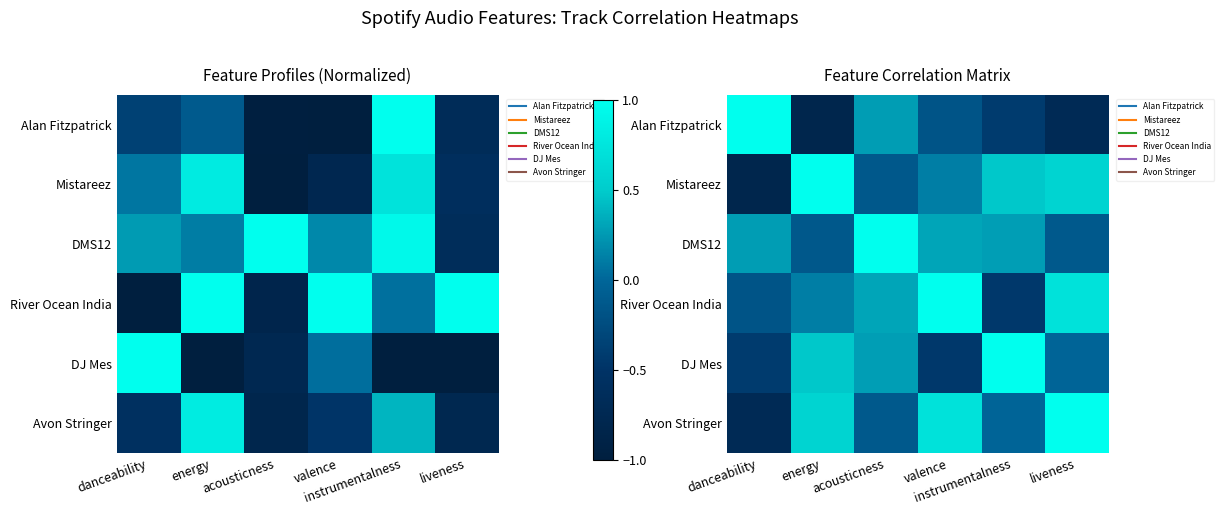

Between acousticness and danceability, which is larger?

danceability